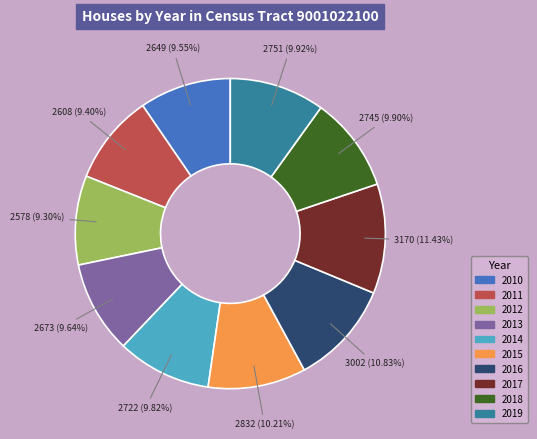

Combined, do 2014 and 2017 account for over 50%?

No